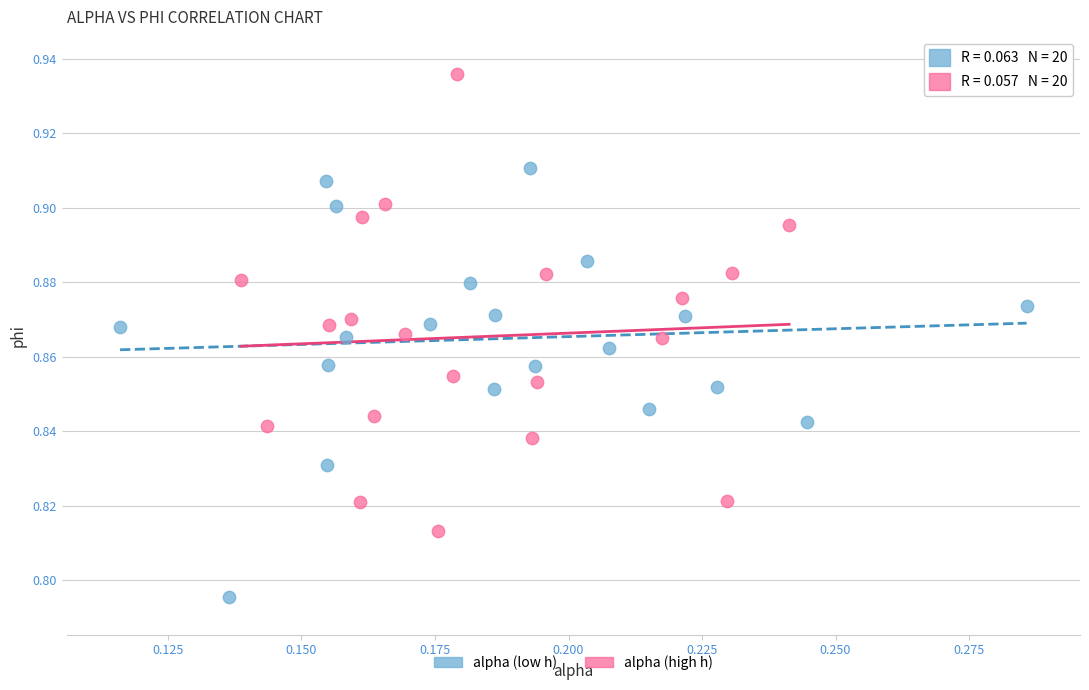

Which series reaches the maximum Y coordinate?

alpha (high h)